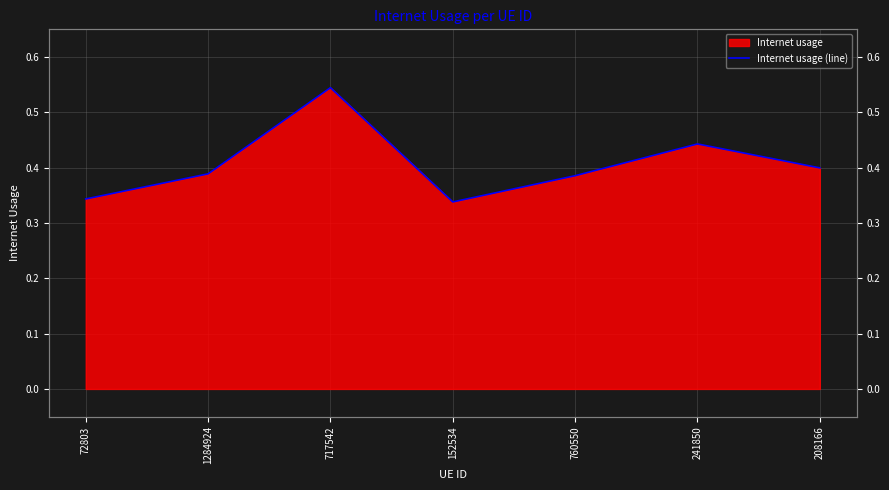

What is the average value?

0.4